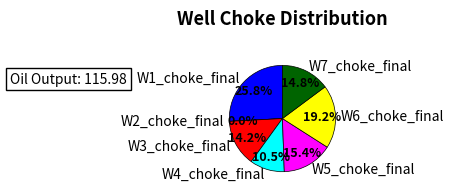

To the nearest percent, what percentage of the pie is W5_choke_final?

15%